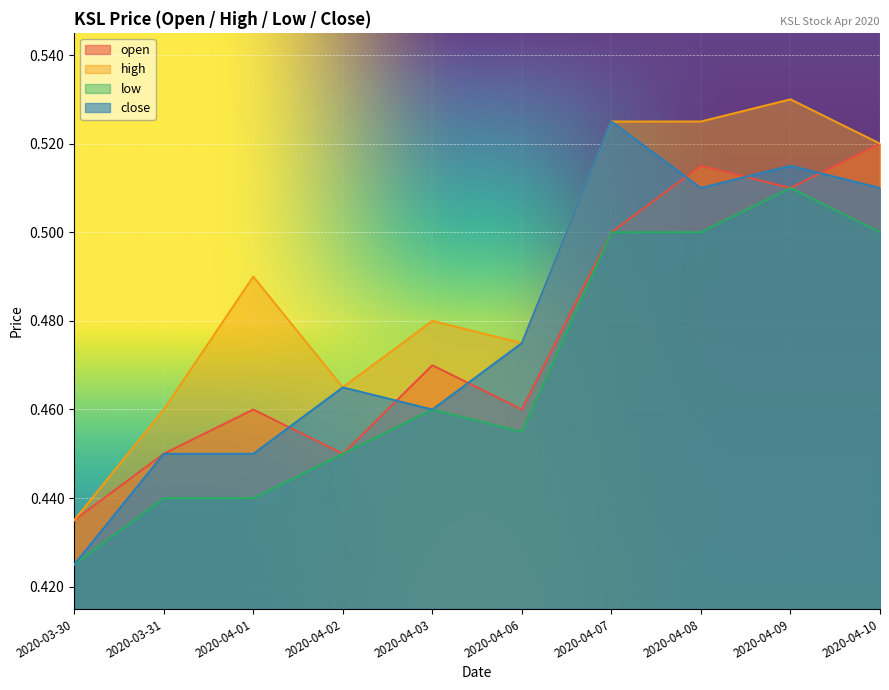

What is the sum of the open values at 2020-04-01 and 2020-04-06?

0.9